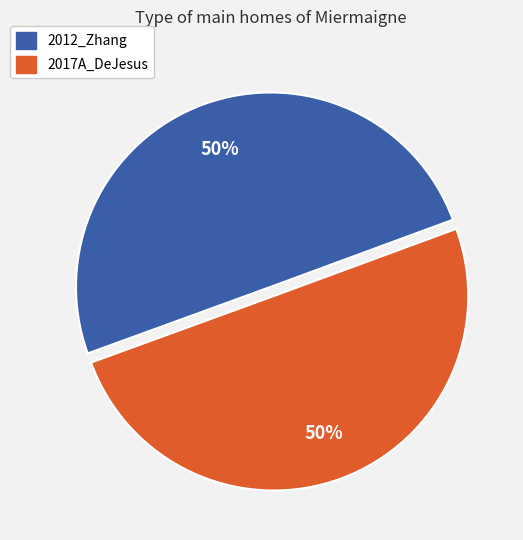

Combined, do 2017A_DeJesus and 2012_Zhang account for over 50%?

Yes